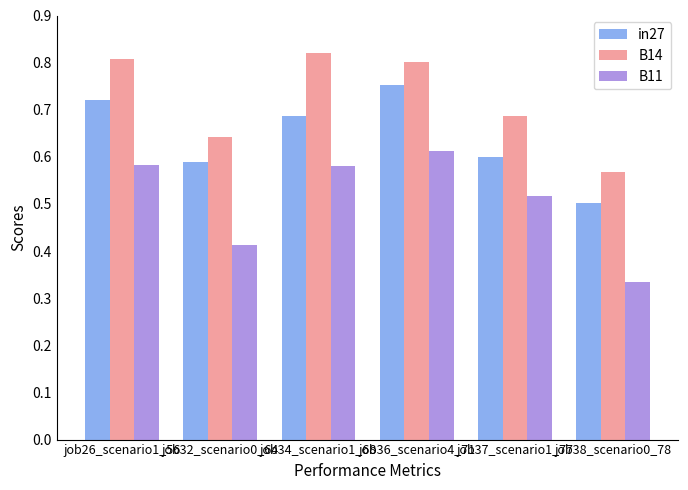

What is the label of the 4th bar from the left?

job36_scenario4_71